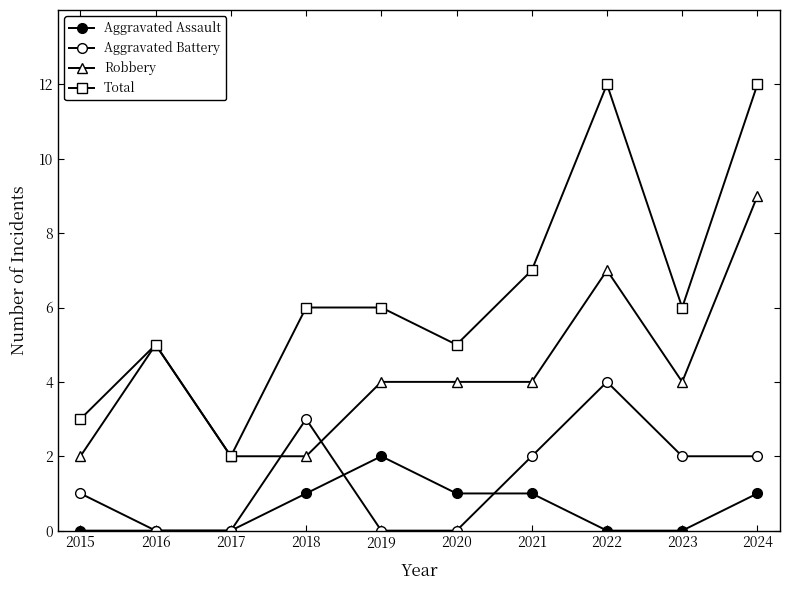

Rank the series by their maximum value, from lowest to highest.

Aggravated Assault, Aggravated Battery, Robbery, Total